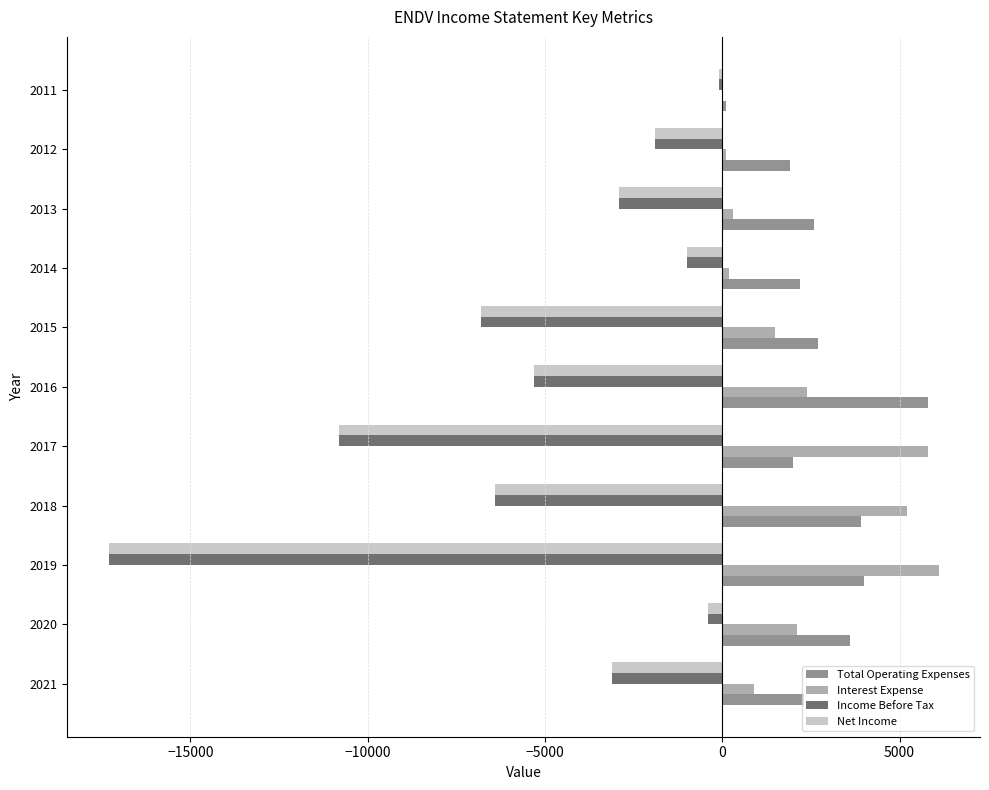

Is it true that Income Before Tax equals -2378 at 2015?

False